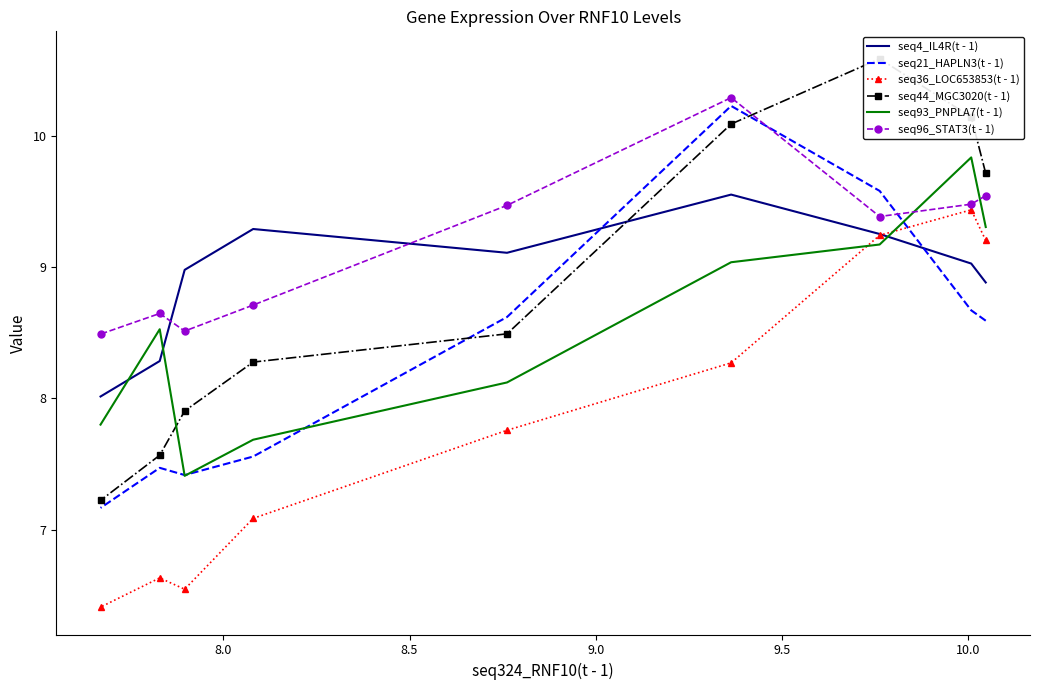

How many interior local peaks does the seq96_STAT3(t - 1) series have?

2